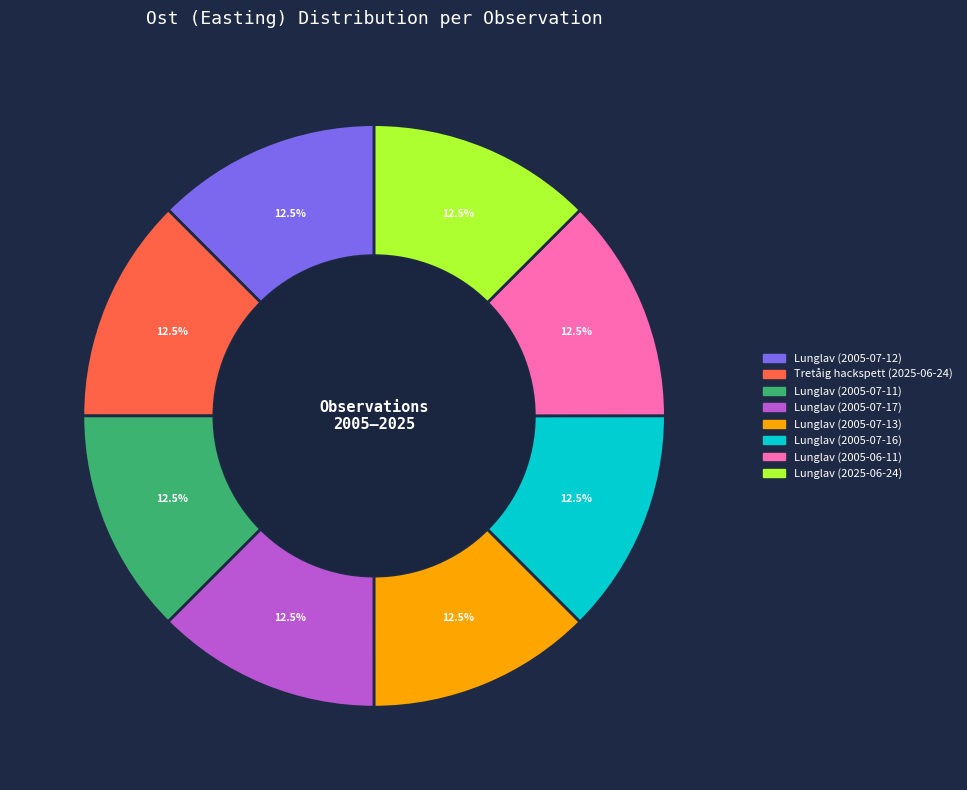

How many slices are in this pie chart?

8